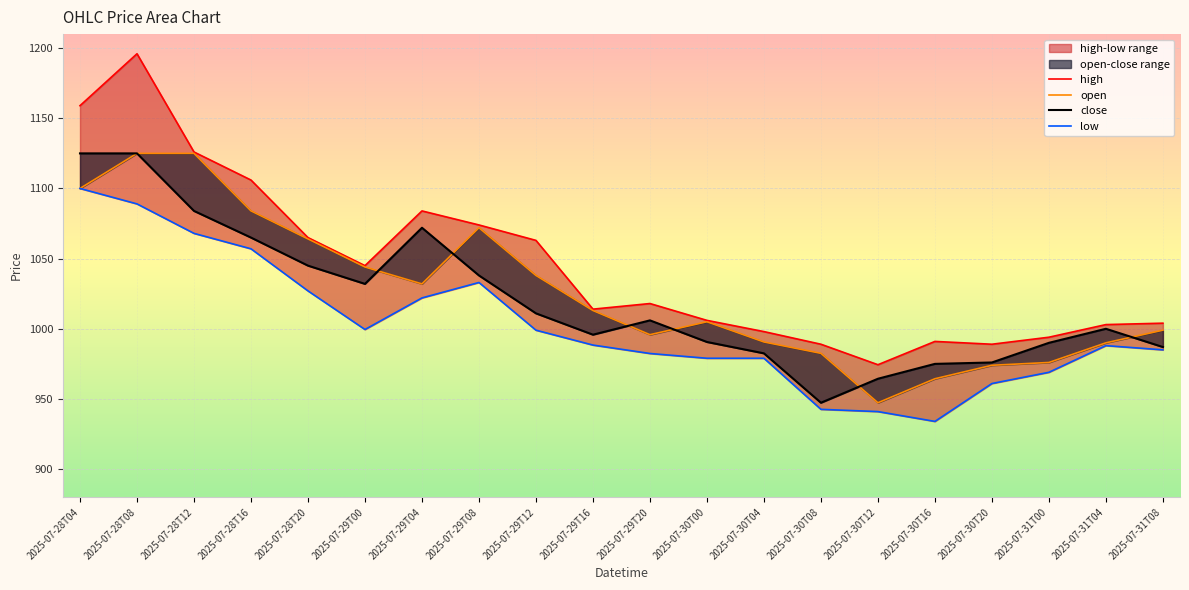

What is the difference between the highest and lowest values at 2025-07-28T16?

49.0